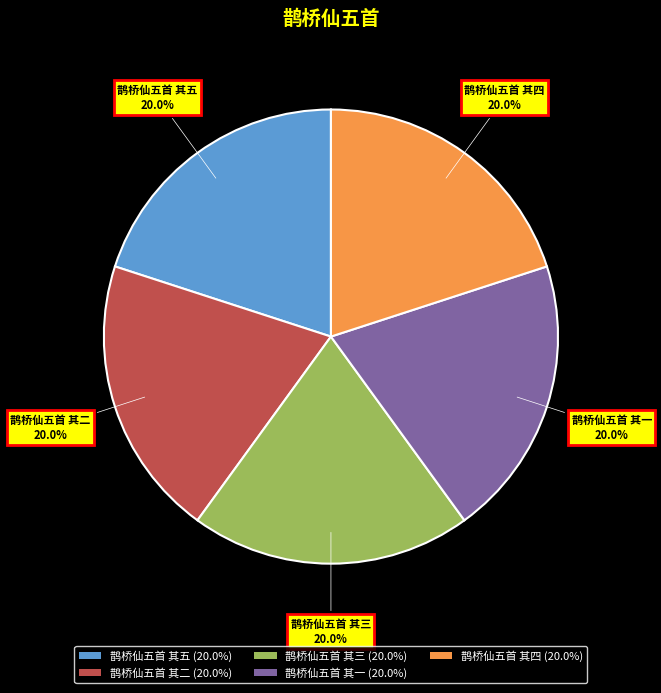

Does 鹊桥仙五首 其五 account for over 50% of the chart?

No